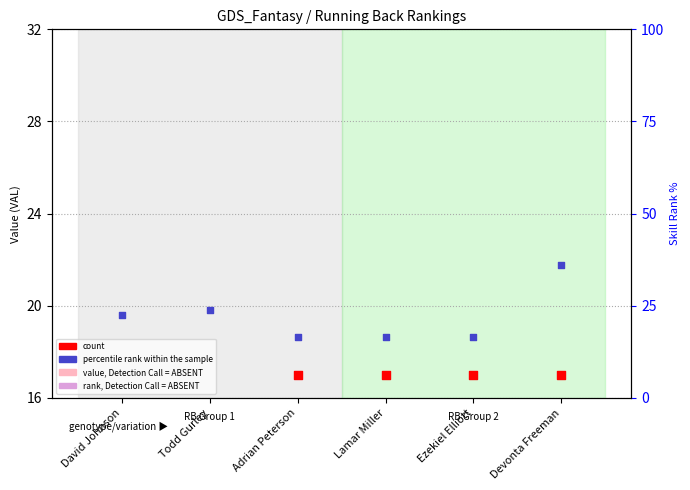

At how many categories does at least one series exceed 4?

6